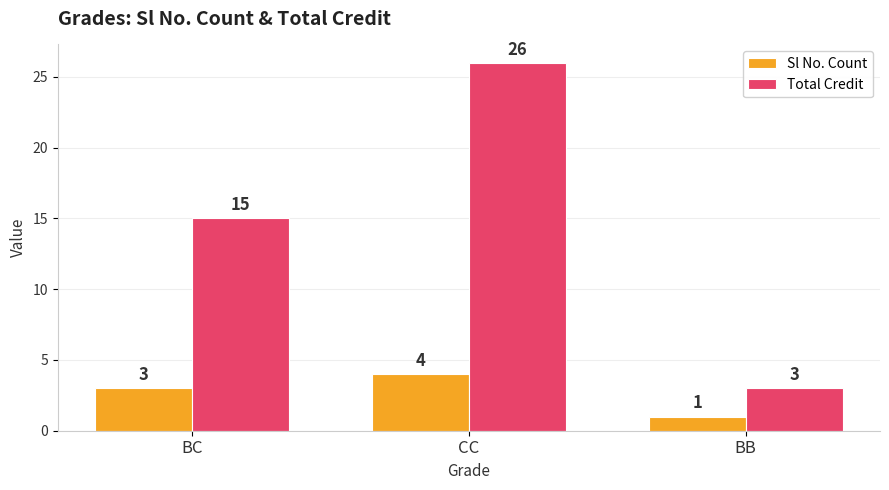

List the series in order of their peak value, highest first.

Total Credit, Sl No. Count